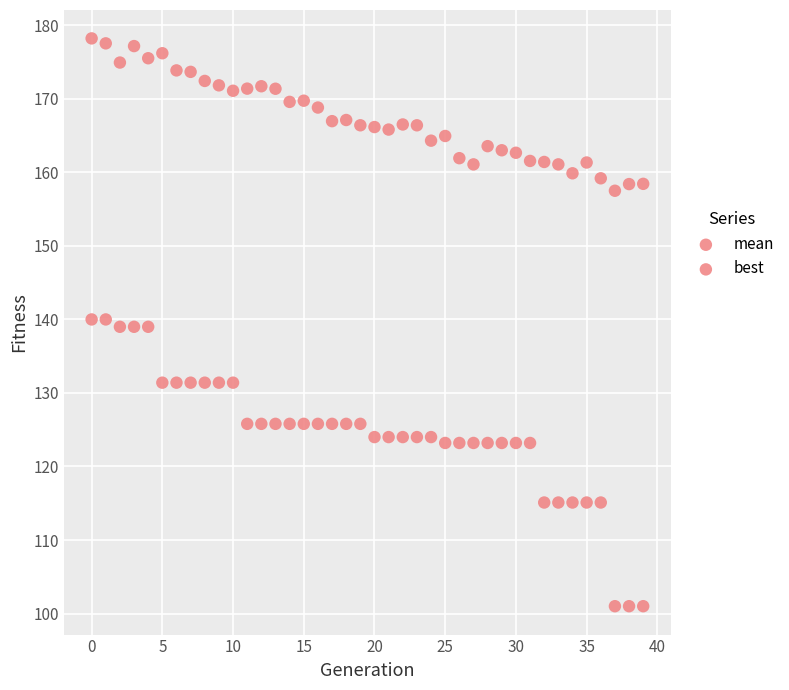

How many points are shown in the scatter plot?

80